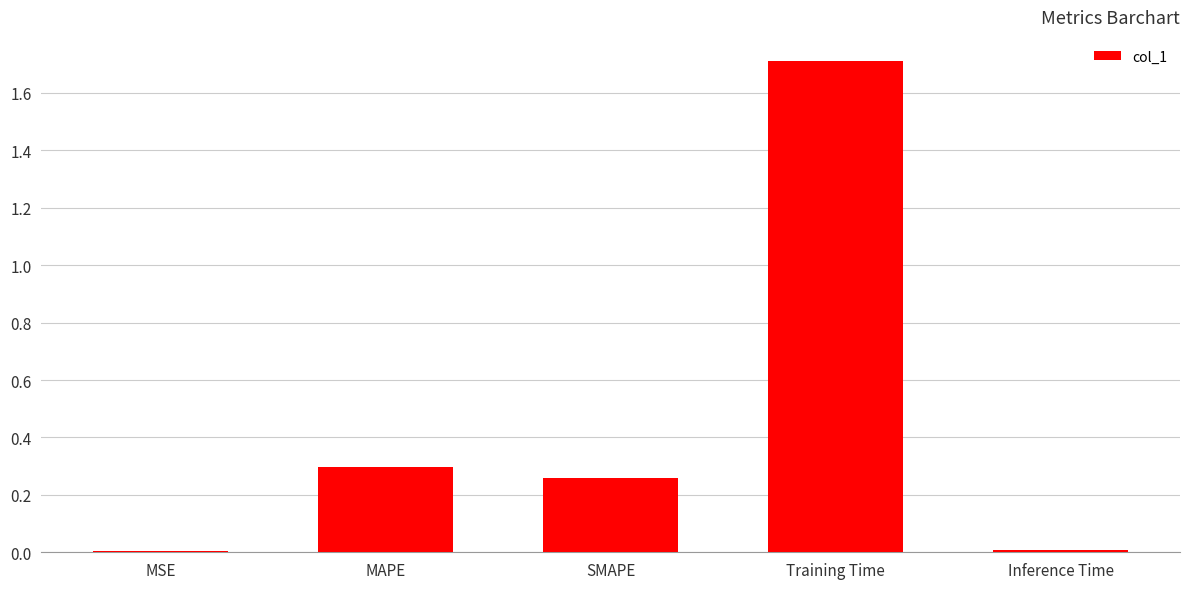

True or false: the data shows 0.3 at MAPE.

True